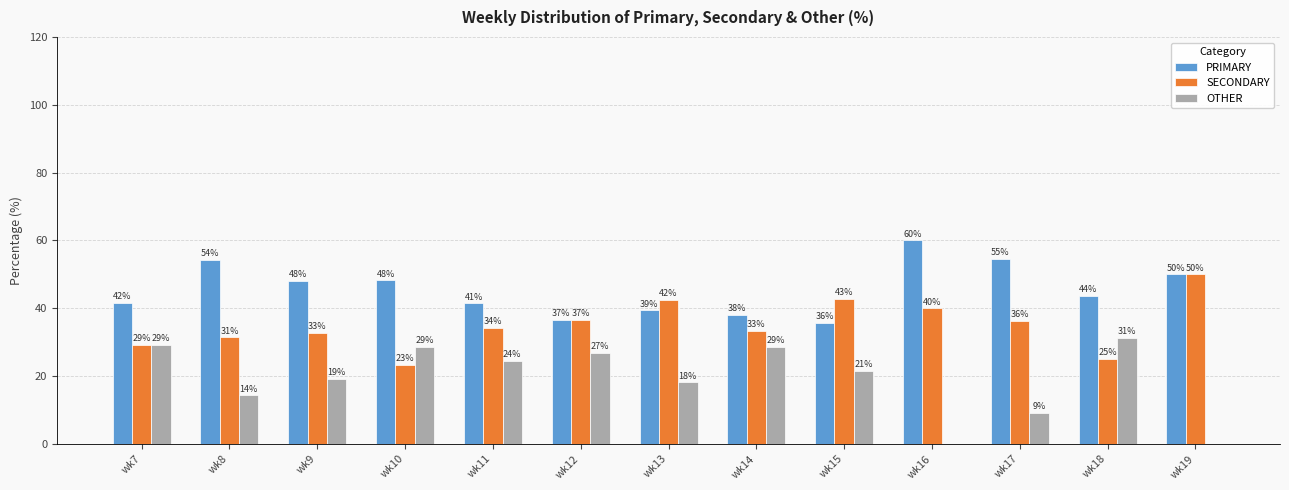

Are the bars grouped side by side (vs. stacked)?

Yes